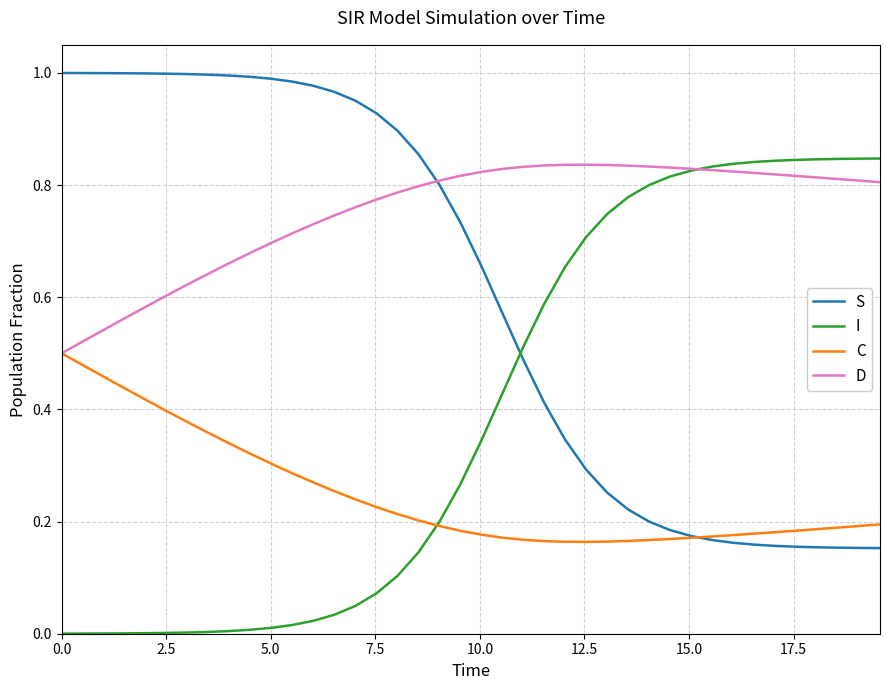

List the series in order of their overall mean, highest first.

D, S, I, C